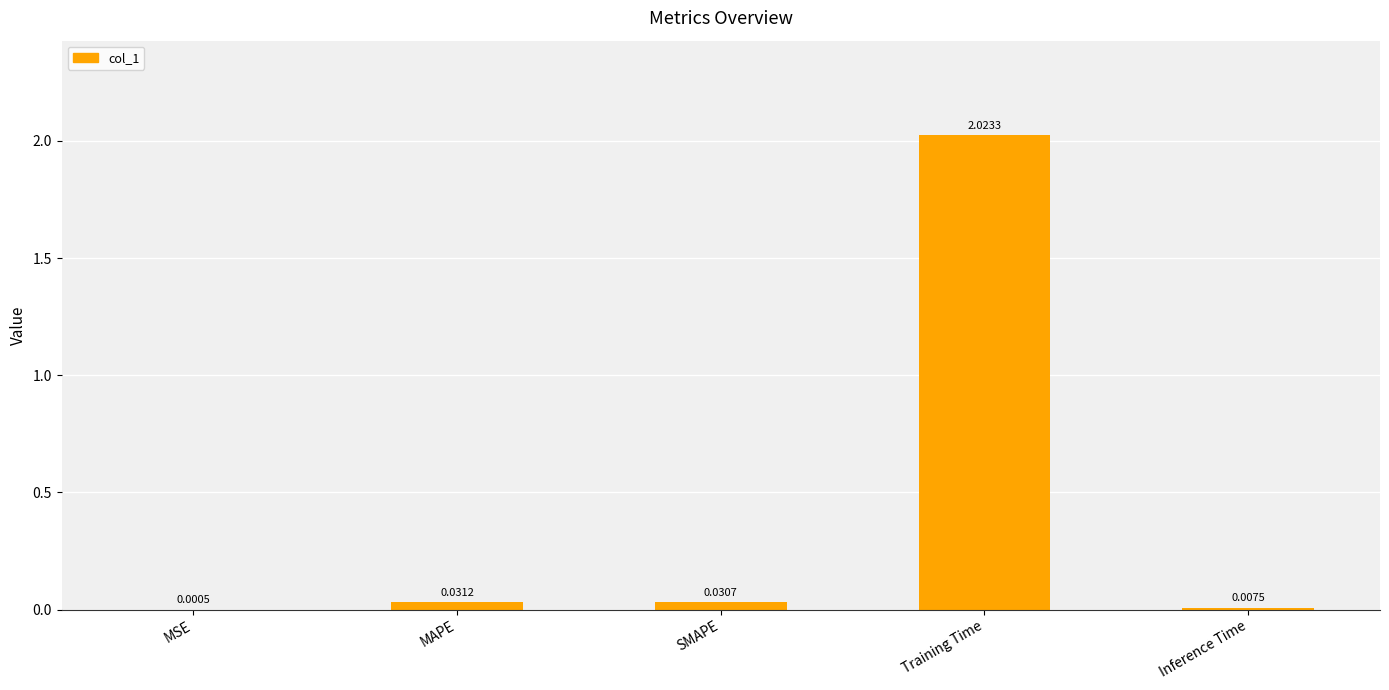

At which category does the chart reach its peak across all series?

Training Time